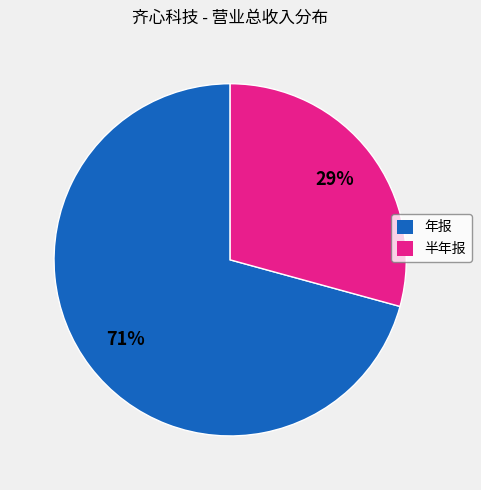

To the nearest percent, what is the combined percentage of 半年报 and 年报?

100%